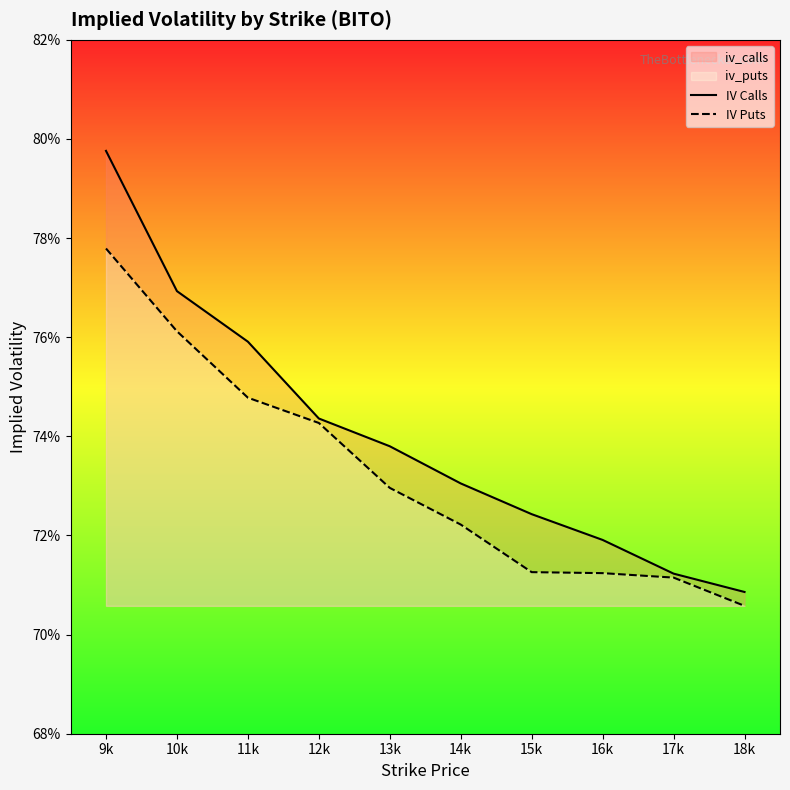

The IV Puts series shows 0.9 at 17k. True or false?

False